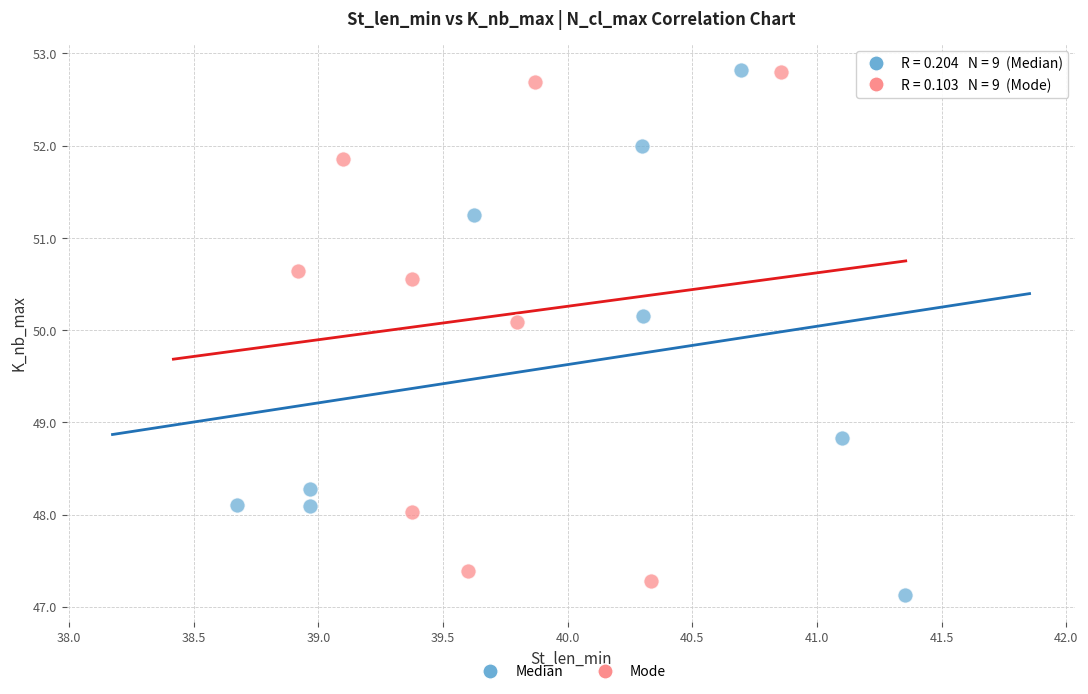

What are all the series names shown in the legend?

Median, Mode